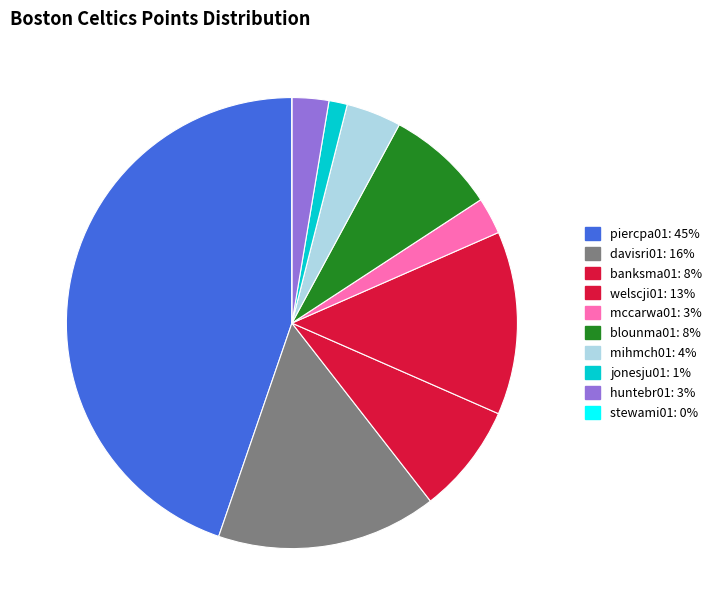

Which category has the biggest portion of the pie?

piercpa01